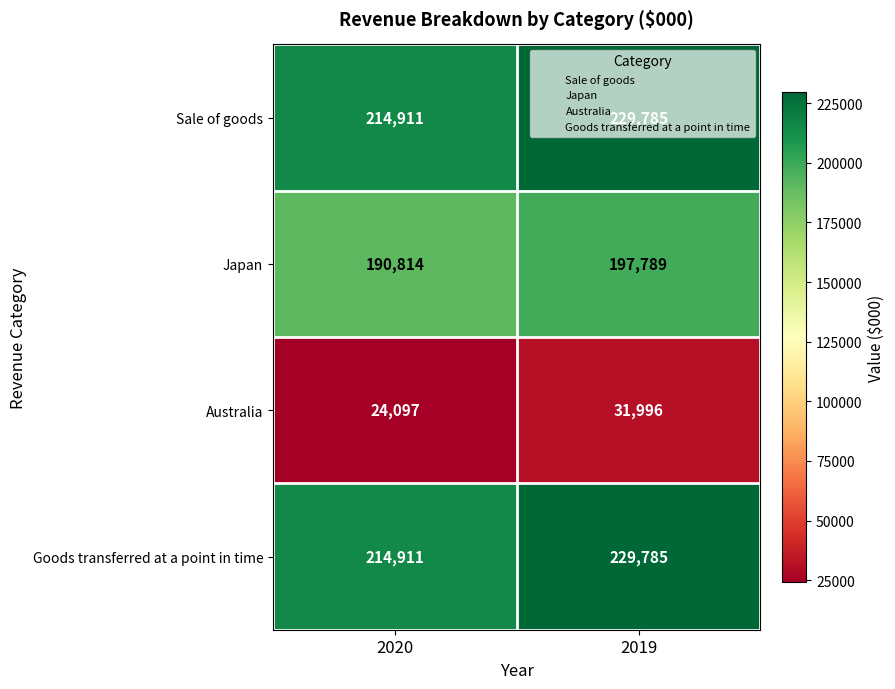

Count the number of categories in the chart.

2